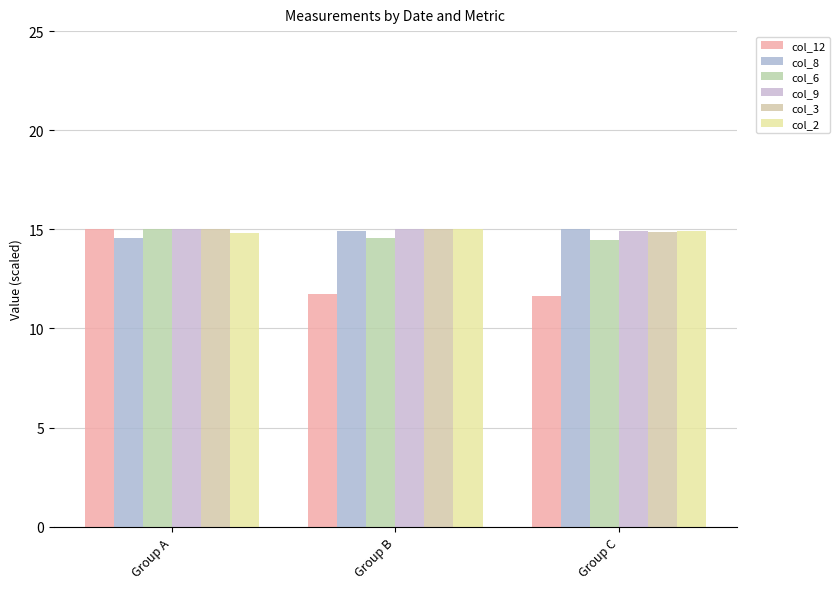

Is it true that col_2 equals 8.7 at Group C?

False